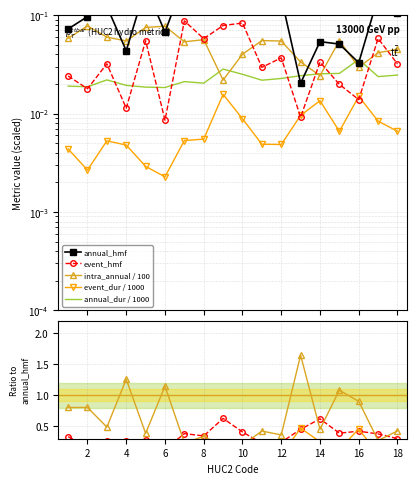

True or false: annual_hmf and event_duration intersect in this chart.

False